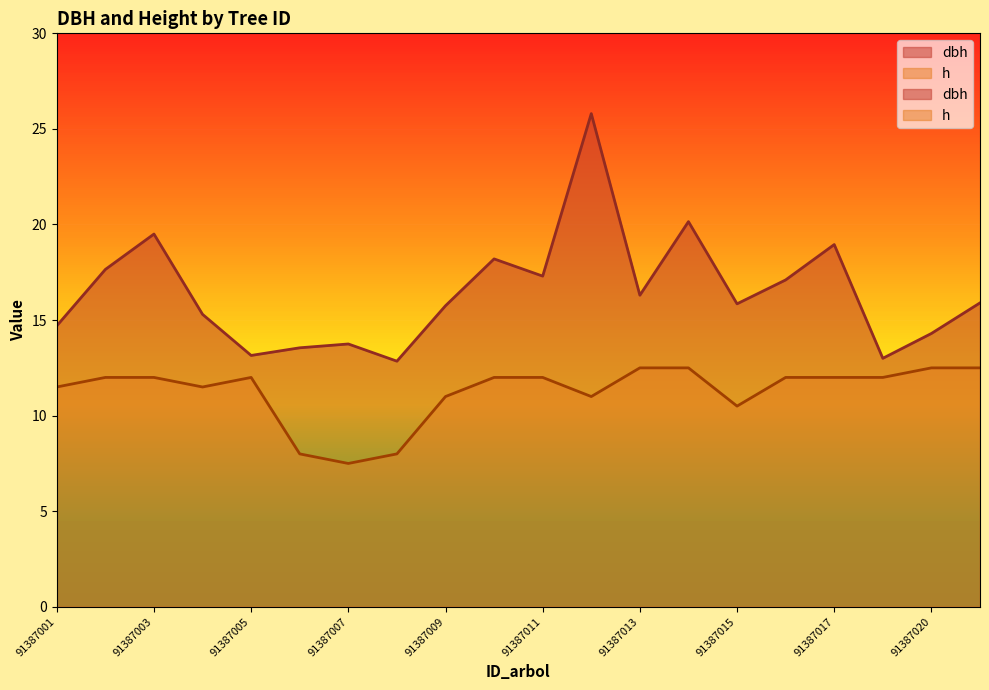

What is the value of the h point at the 5th from the left?

12.0